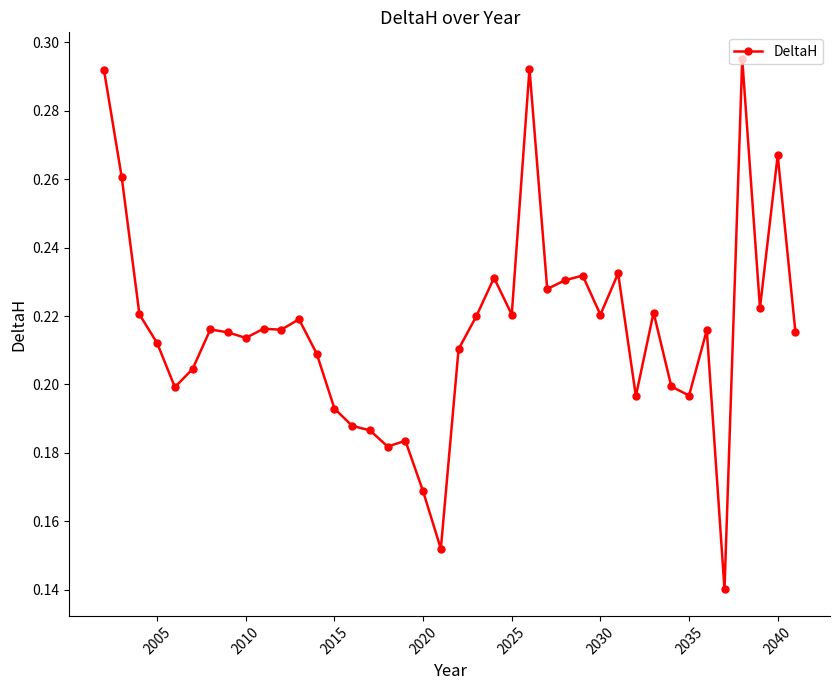

Count the values in the range 0 to 1.

40